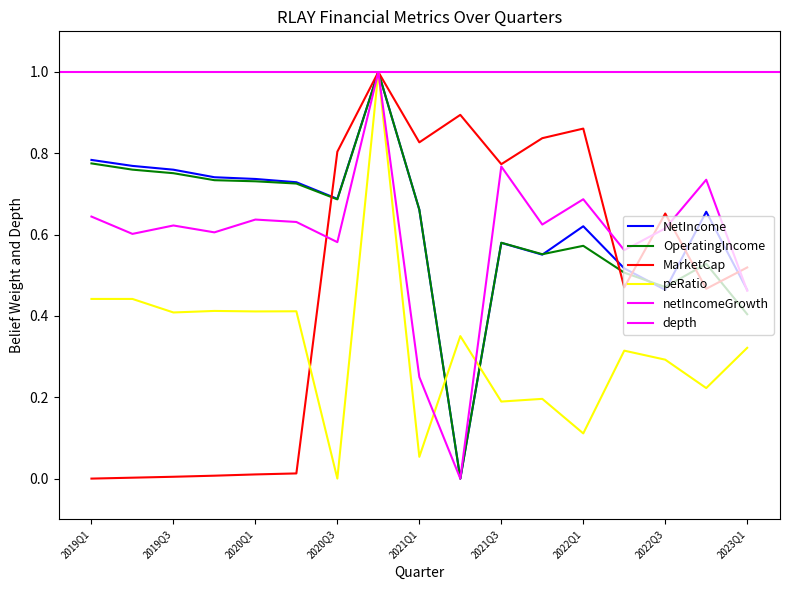

Is it true that peRatio equals 0.2 at 2022Q1?

False